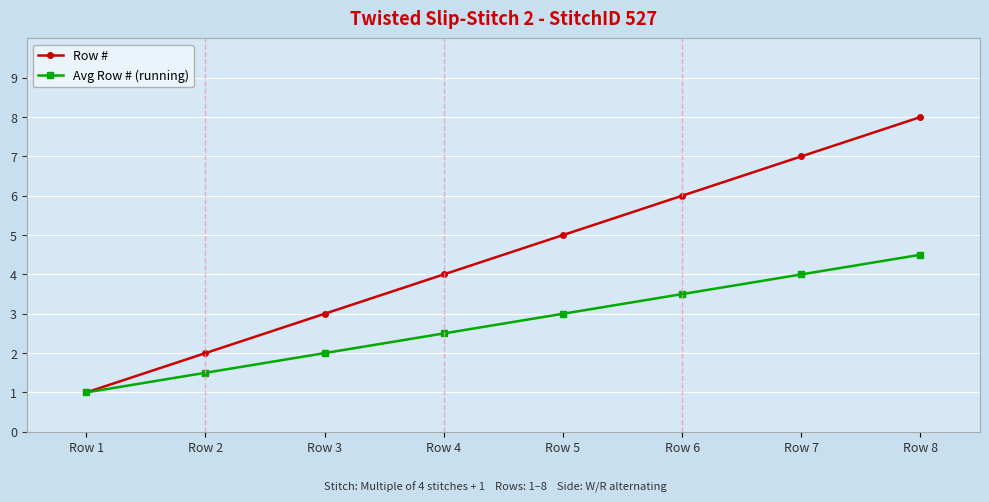

Which category has the highest value in the Avg Row # (running) series?

Row 8